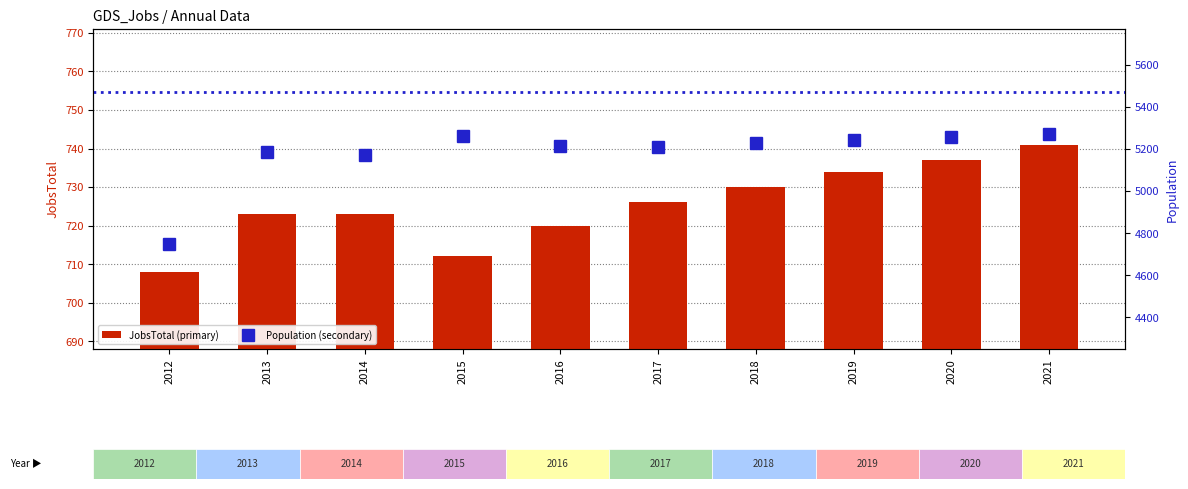

What is the maximum value shown in the chart?

5270